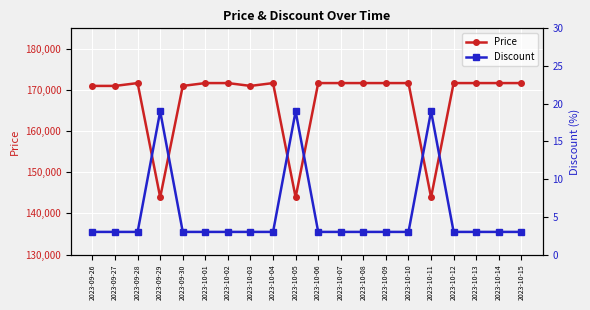

Which label corresponds to the largest value in the chart?

2023-09-28